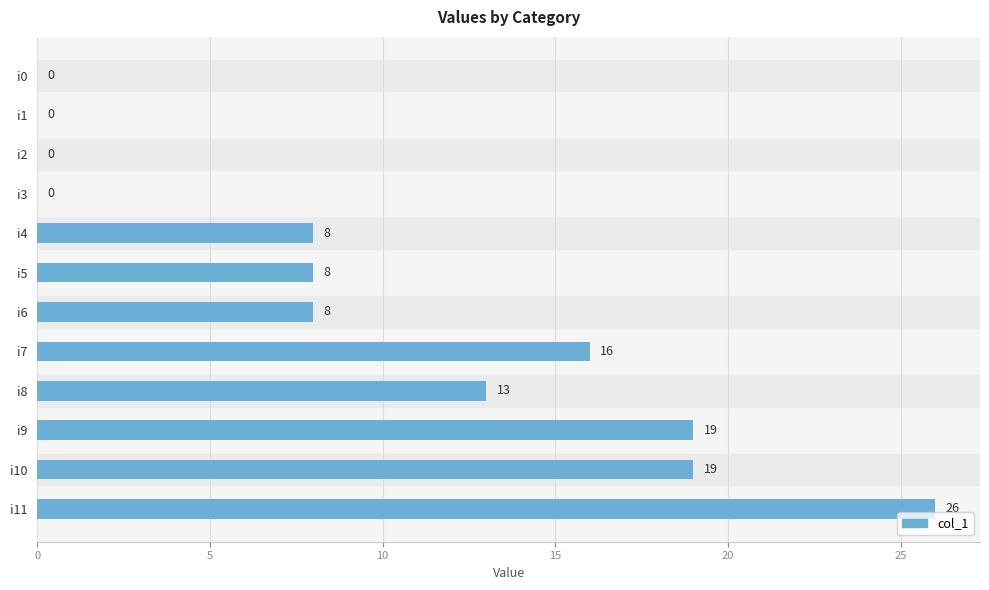

What is the maximum value shown in the chart?

26